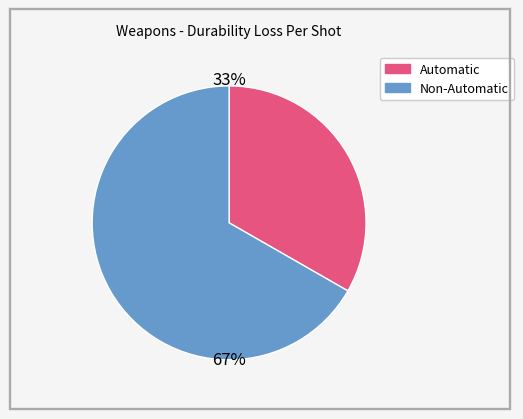

Does any single category account for the majority?

Yes